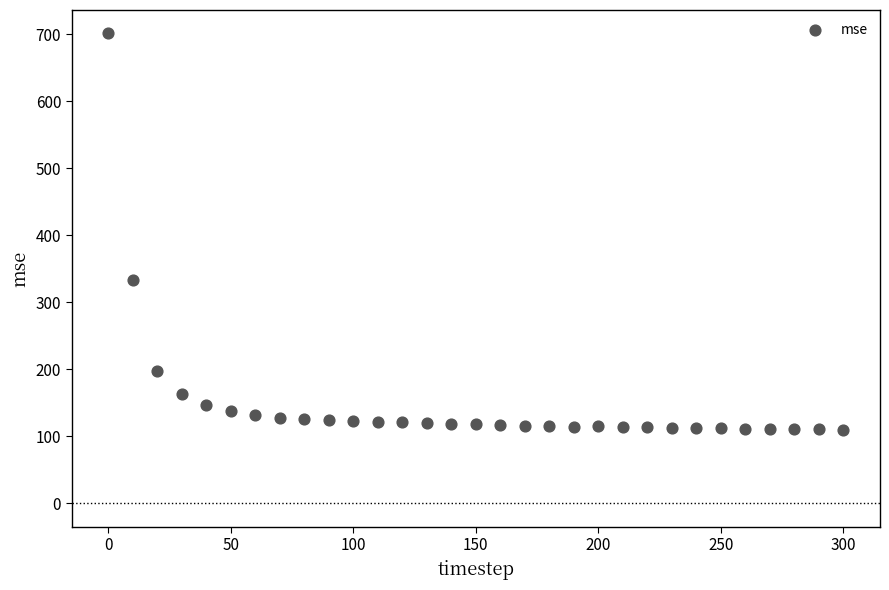

What is the range of X values (max minus min)?

300.0